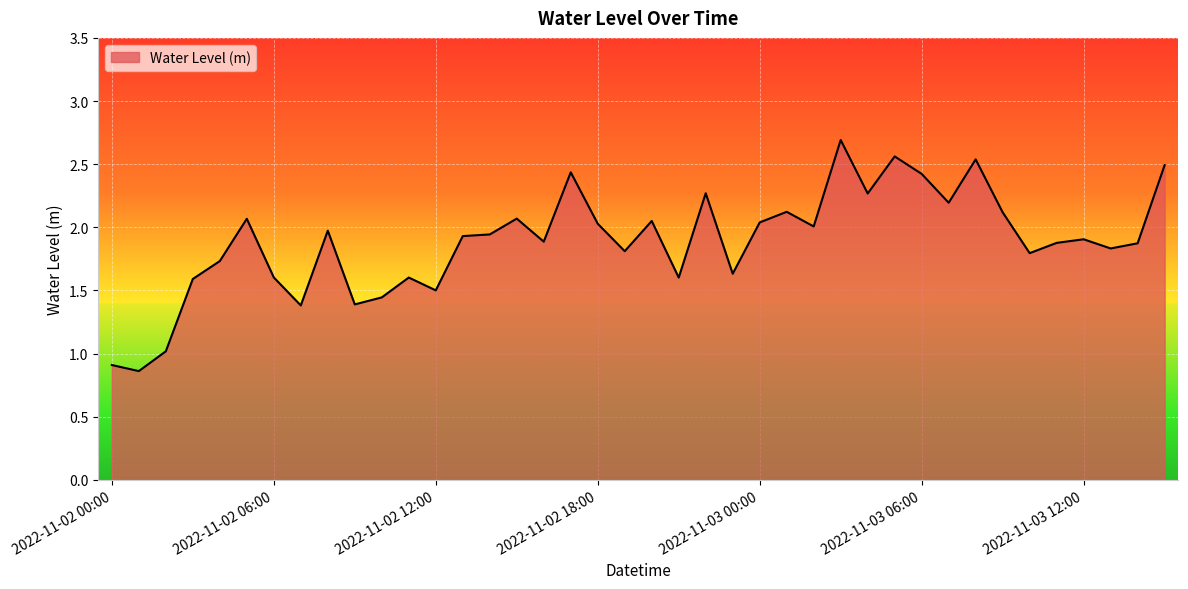

What is the difference between the maximum and minimum values?

1.8